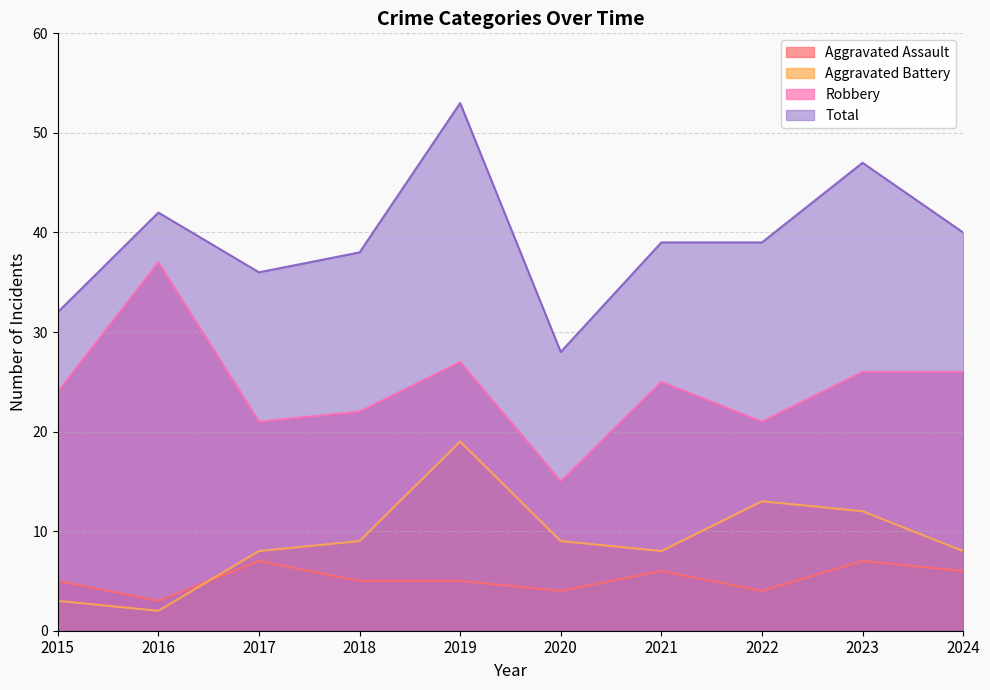

What are all the series names shown in the legend?

Aggravated Assault, Aggravated Battery, Robbery, Total